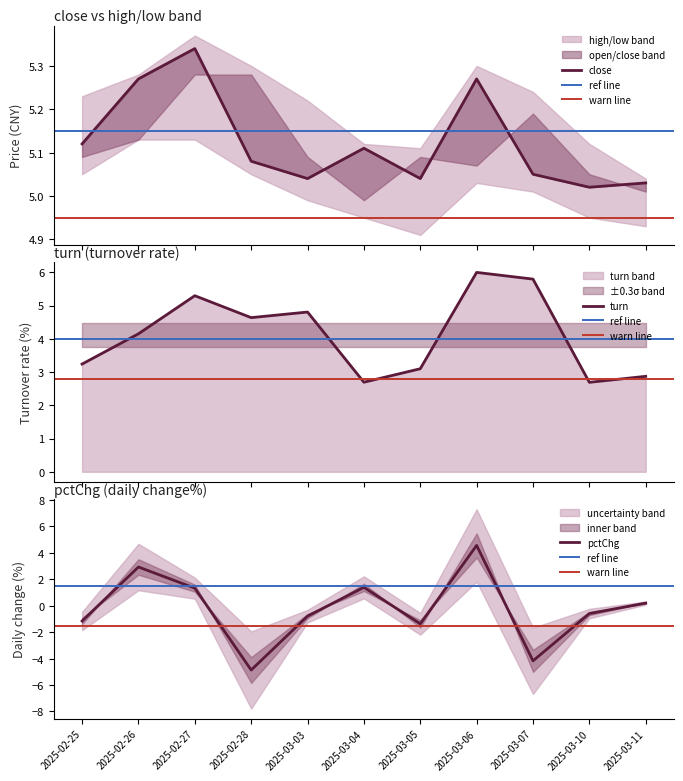

At which label does pctChg reach its peak?

2025-03-06